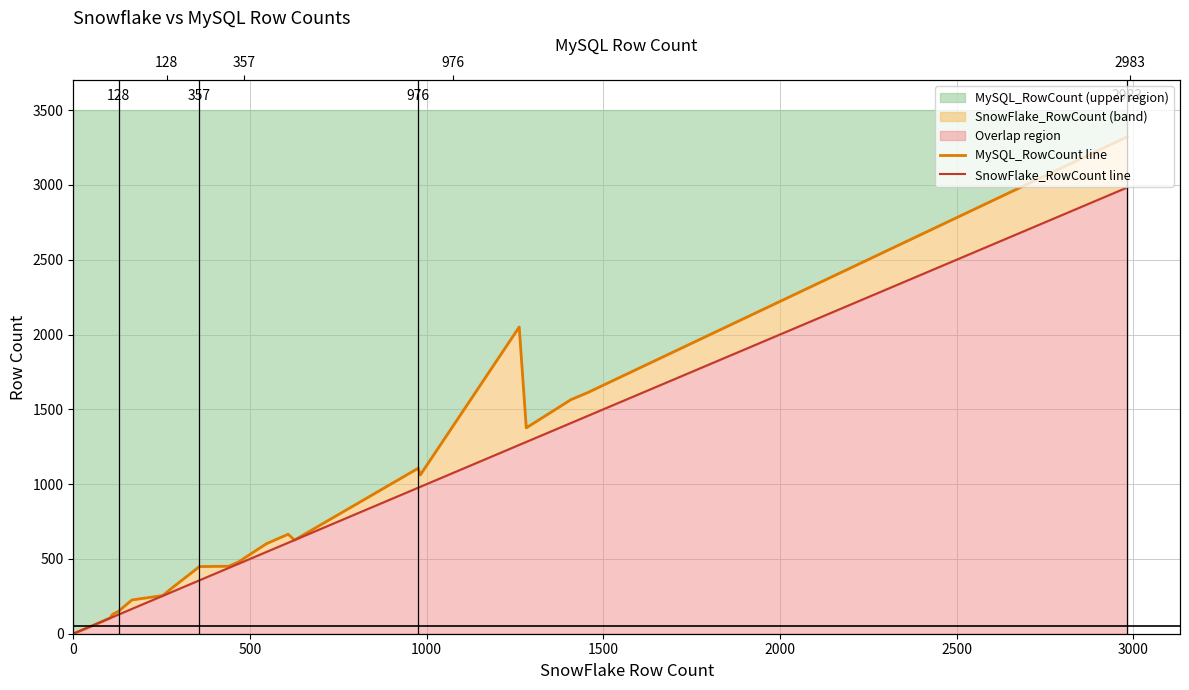

How many lines are shown in the chart?

2